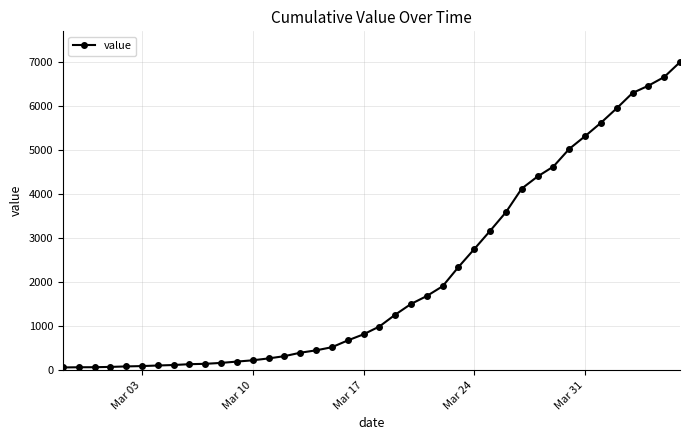

What is the greatest value displayed?

6995